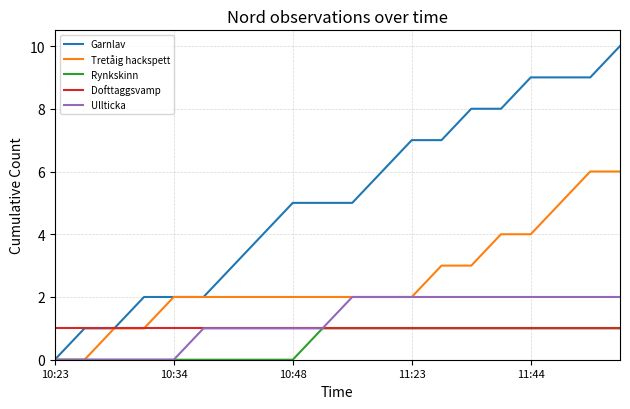

Which series has the largest total across all categories?

Garnlav